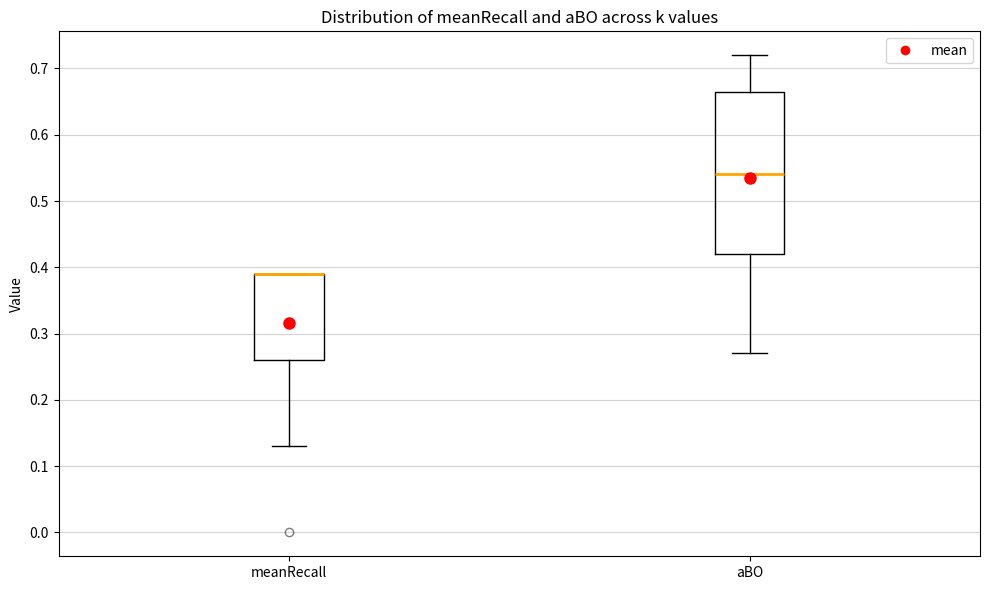

Reading left to right, transcribe this box plot: for each box, give where its median line is, the range the box spans, and where its two whiskers end, as read against the y-axis. The values are not printed on the chart, so give them approximately, as read against the axis.

meanRecall: median 0.39 (drawn on the box's upper edge), box 0.26 to 0.39, whiskers 0.13 to 0.39
aBO: median 0.54, box 0.42 to 0.67, whiskers 0.27 to 0.72